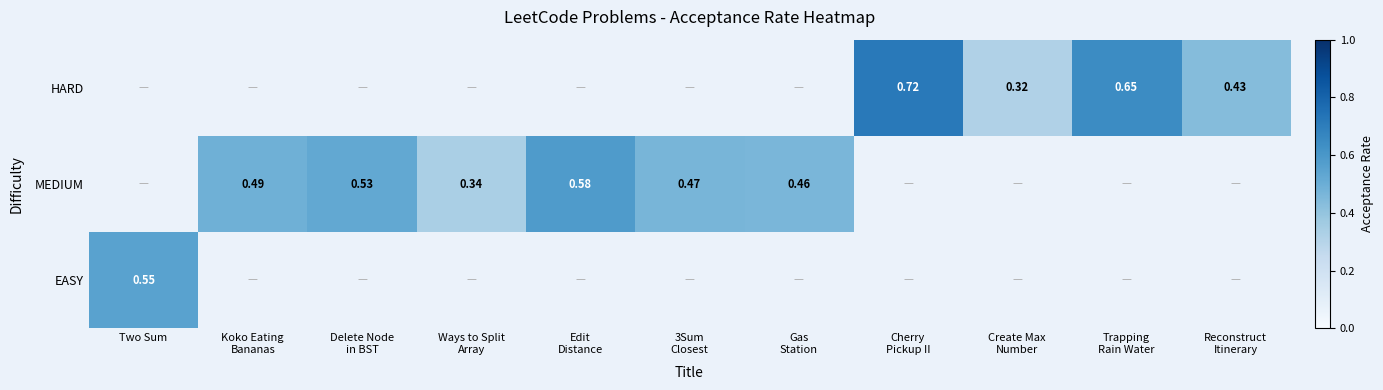

How many positive values does the MEDIUM series have?

6